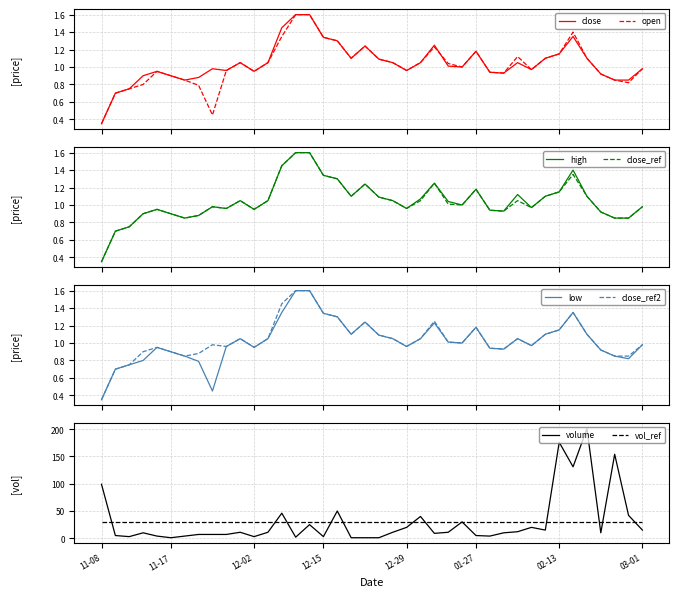

At which label does volume reach its peak?

2017-02-23